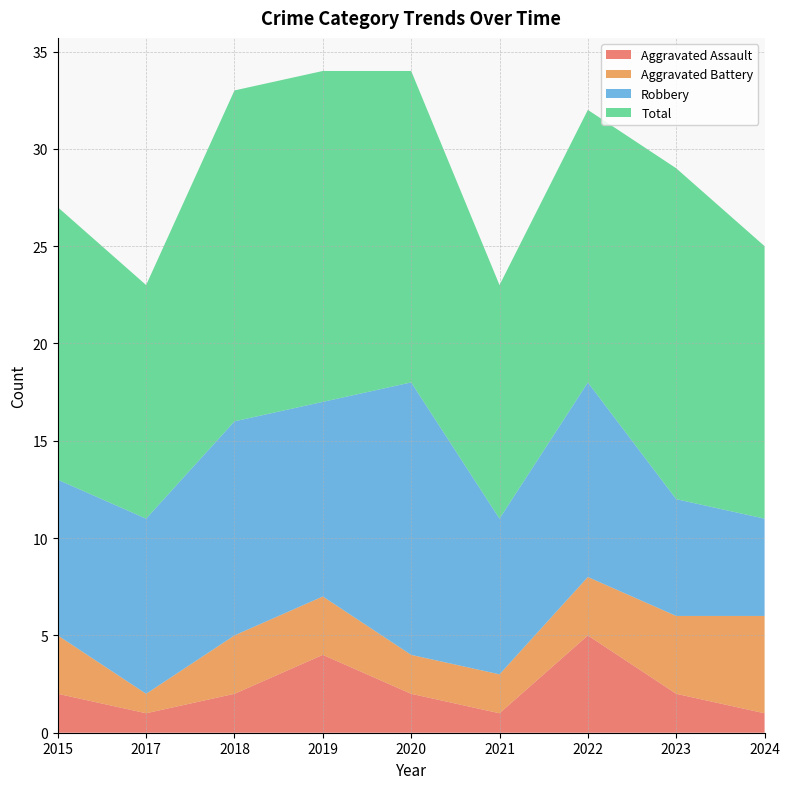

Reading left to right, transcribe all the data shown in this chart.

Aggravated Assault: 2015=2	2017=1	2018=2	2019=4	2020=2	2021=1	2022=5	2023=2	2024=1
Aggravated Battery: 2015=3	2017=1	2018=3	2019=3	2020=2	2021=2	2022=3	2023=4	2024=5
Robbery: 2015=8	2017=9	2018=11	2019=10	2020=14	2021=8	2022=10	2023=6	2024=5
Total: 2015=14	2017=12	2018=17	2019=17	2020=16	2021=12	2022=14	2023=17	2024=14